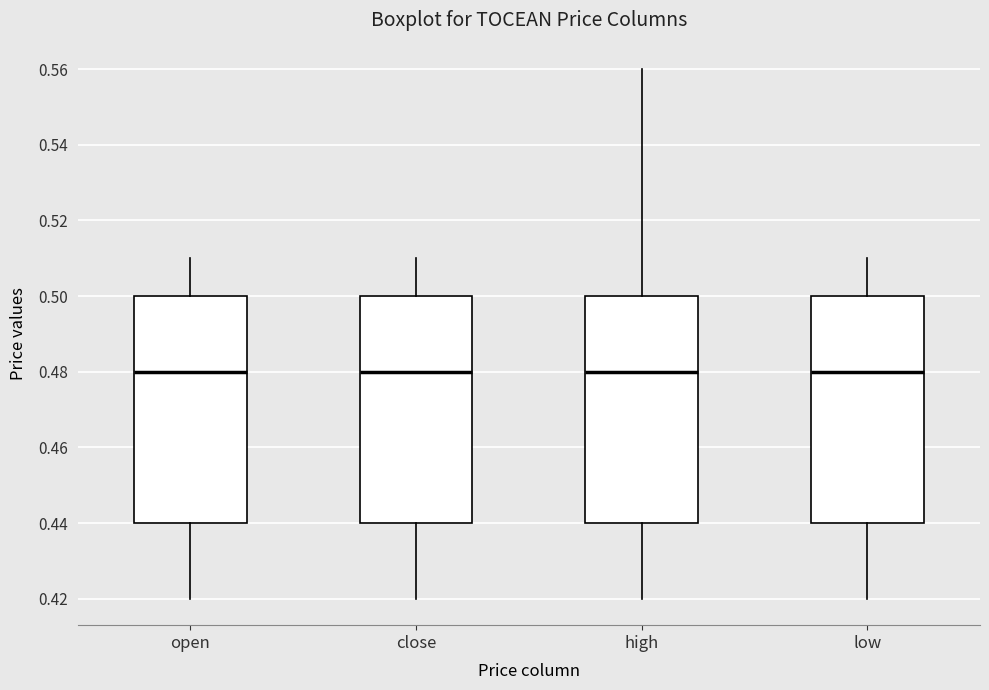

Where does the lower whisker of the box for low end on the y-axis? The values are not printed on the chart, so give them approximately, as read against the axis.

0.42